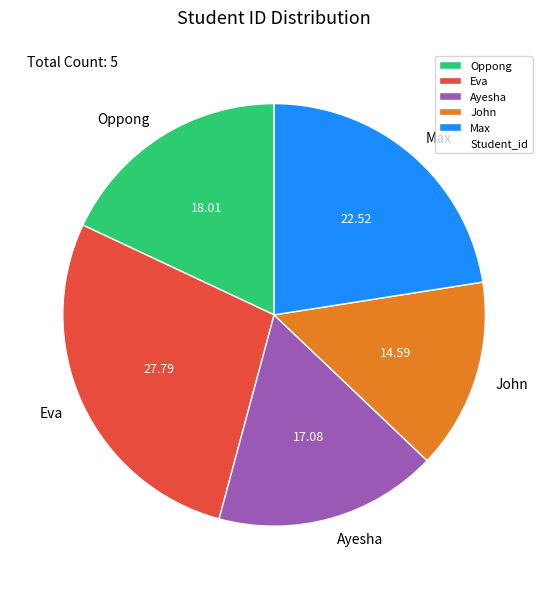

Which has a higher value, Ayesha or Oppong?

Oppong